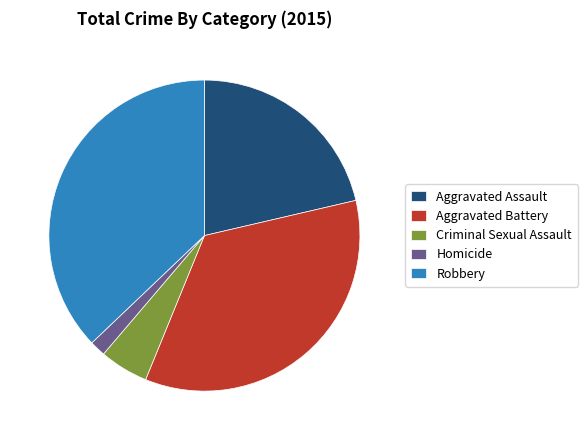

Which has a higher value, Aggravated Battery or Criminal Sexual Assault?

Aggravated Battery